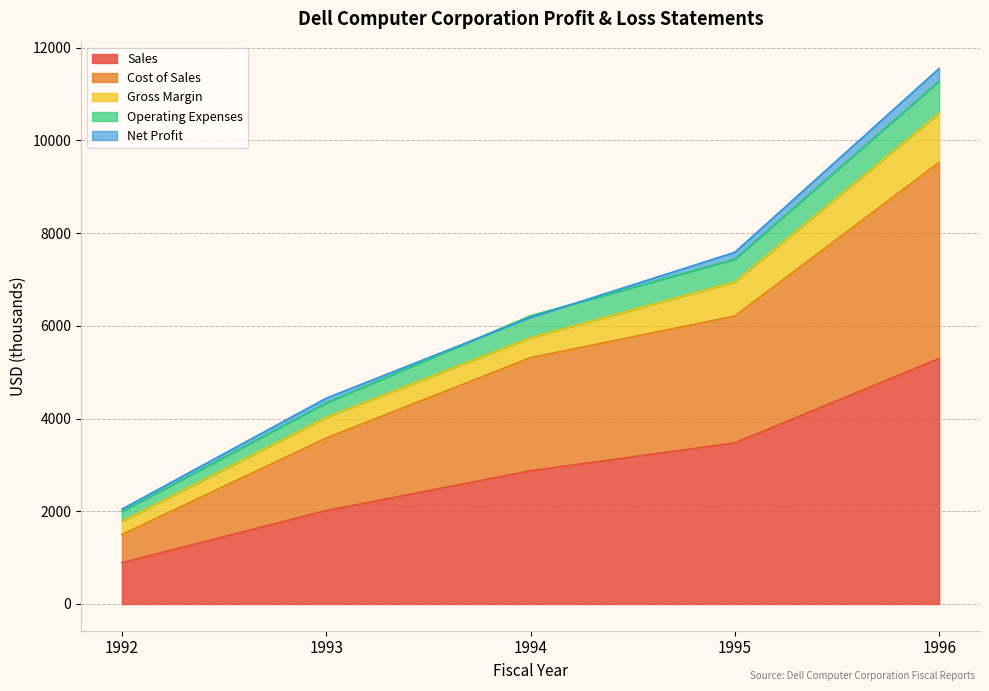

True or false: Sales and Cost of Sales cross at least once.

False